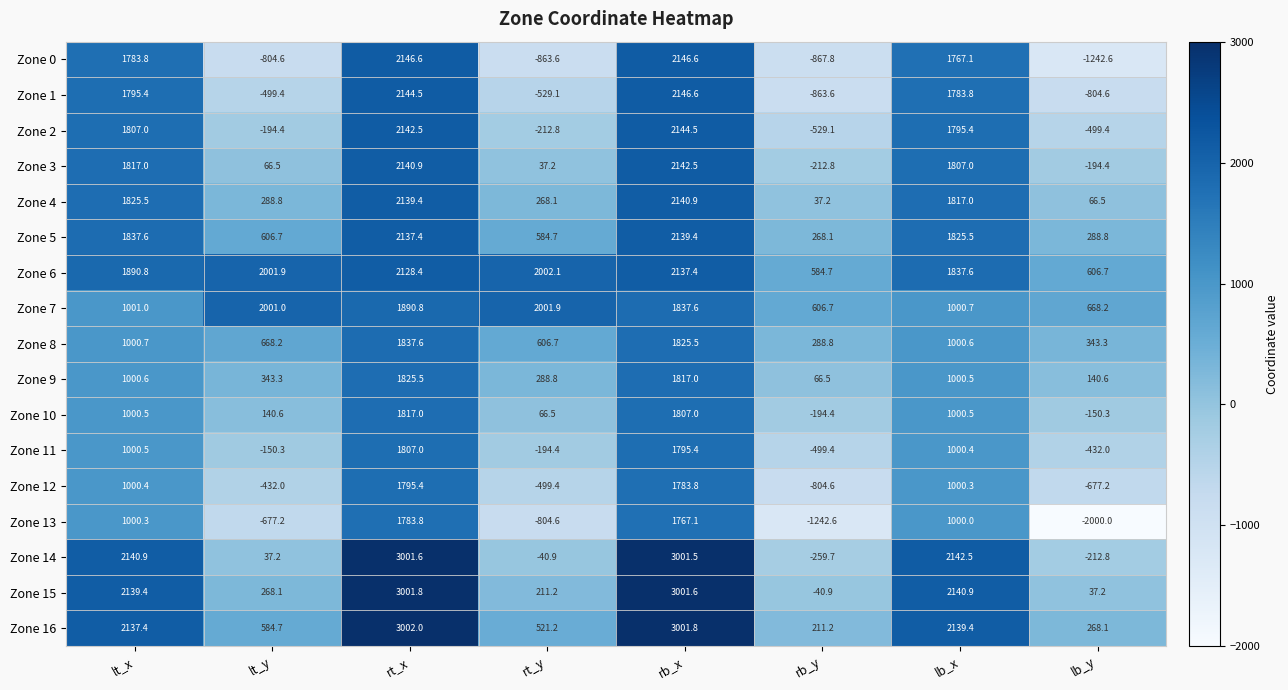

What is the maximum value shown in the chart?

3002.0